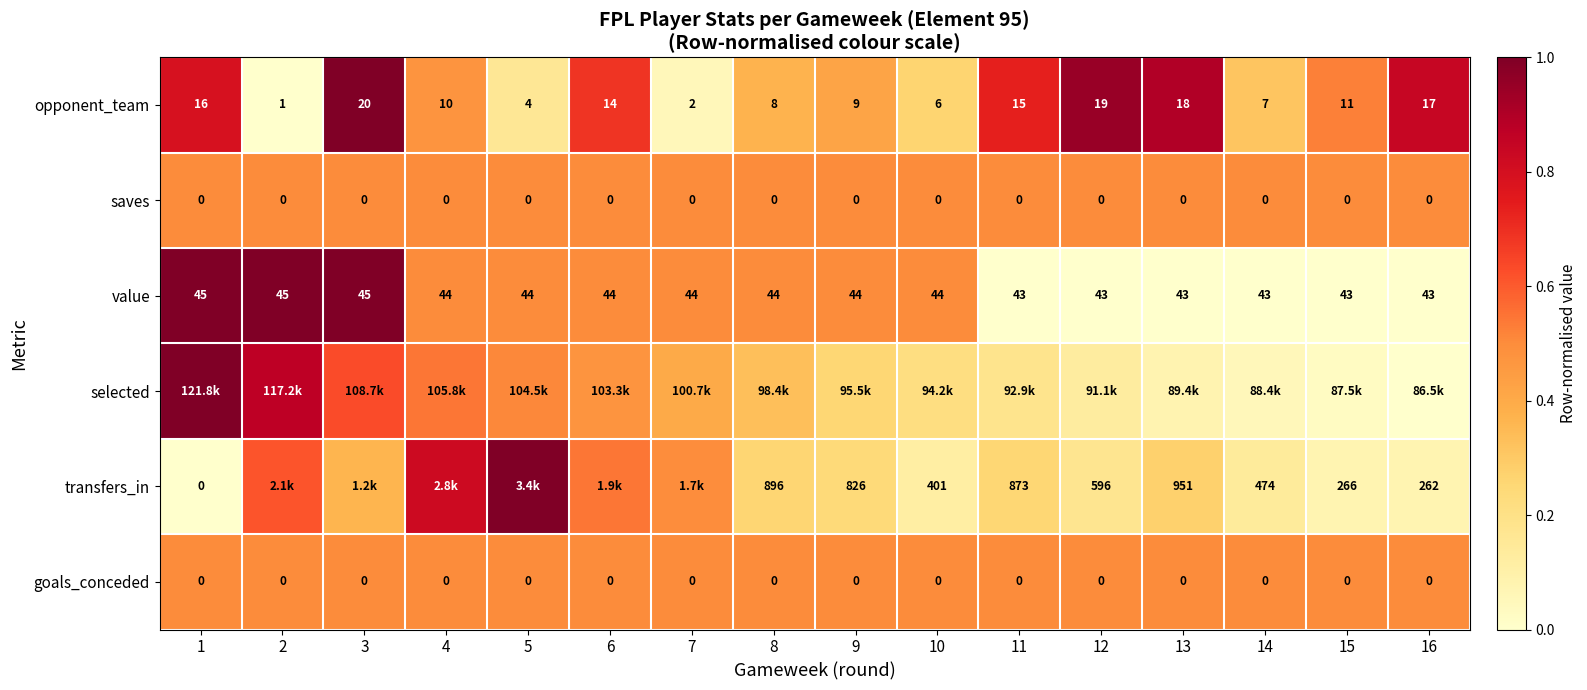

Is the value of opponent_team at 13 greater than the value of value at 2?

No